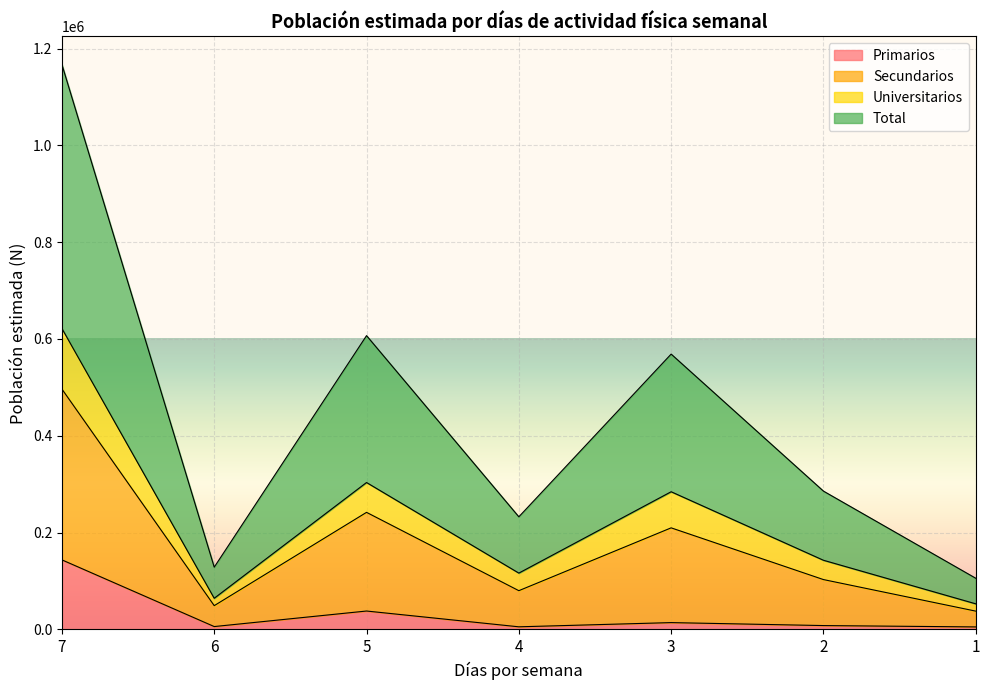

Is it true that Secundarios equals 604049 at 7?

False